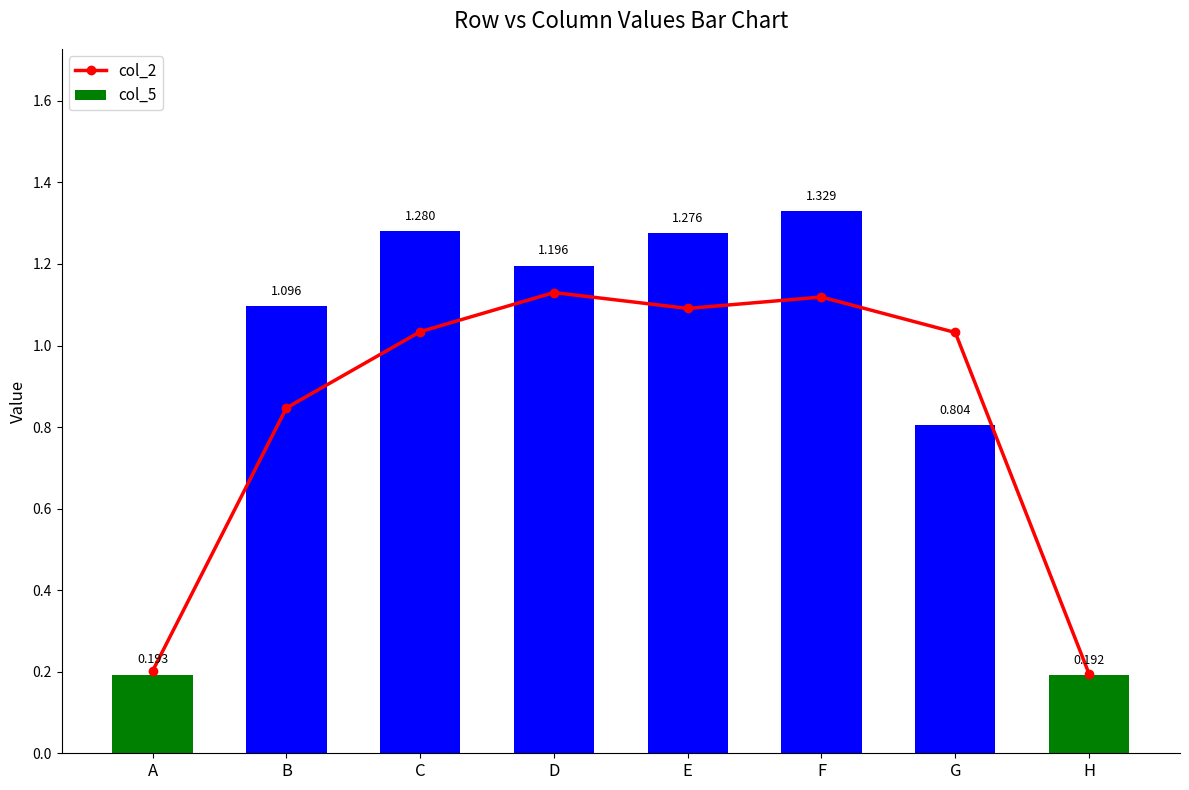

What is the value of the col_5 bar at the 8th from the left?

0.2